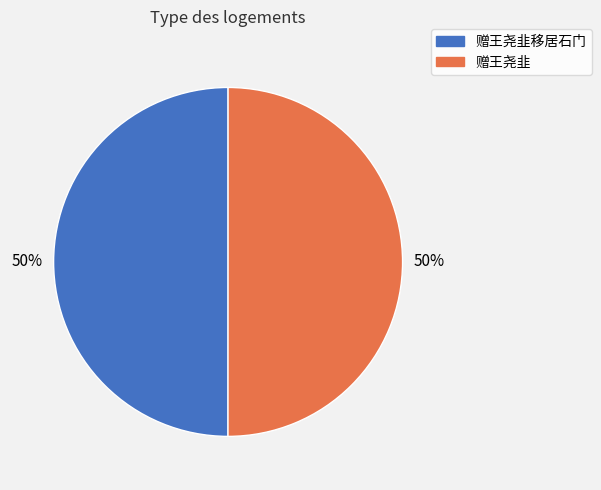

To the nearest percent, what is the average slice percentage?

50%